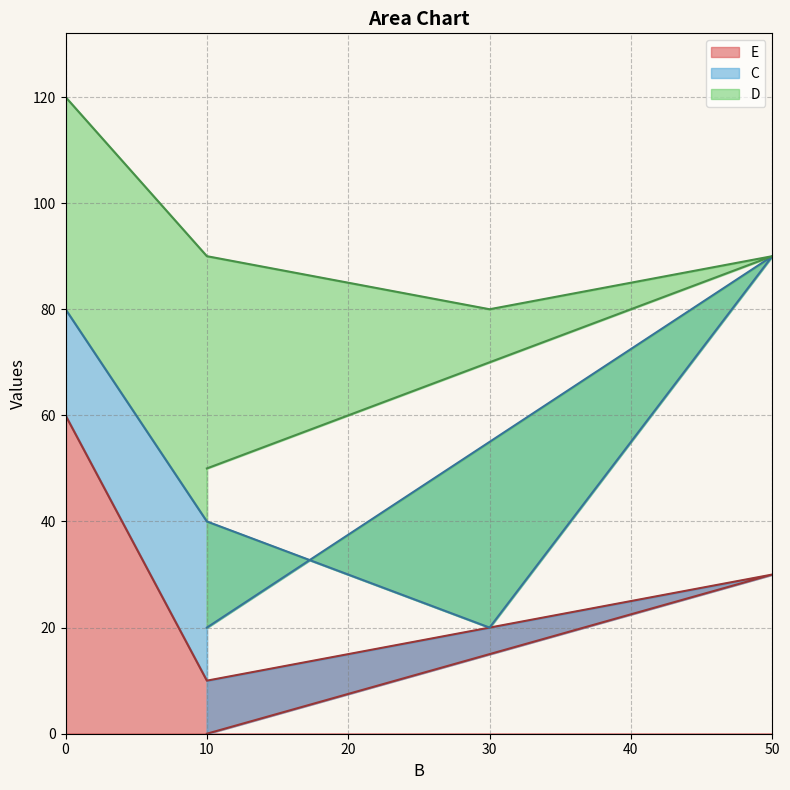

Rank the series by their average value, from highest to lowest.

D, C, E